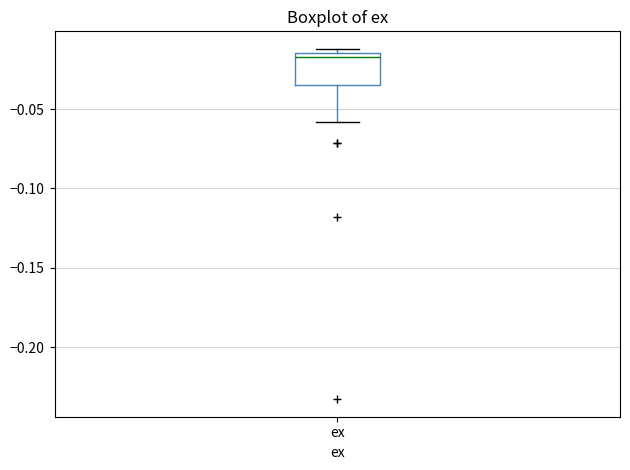

Where is the lower edge of the box for ex on the y-axis? The values are not printed on the chart, so give them approximately, as read against the axis.

-0.035